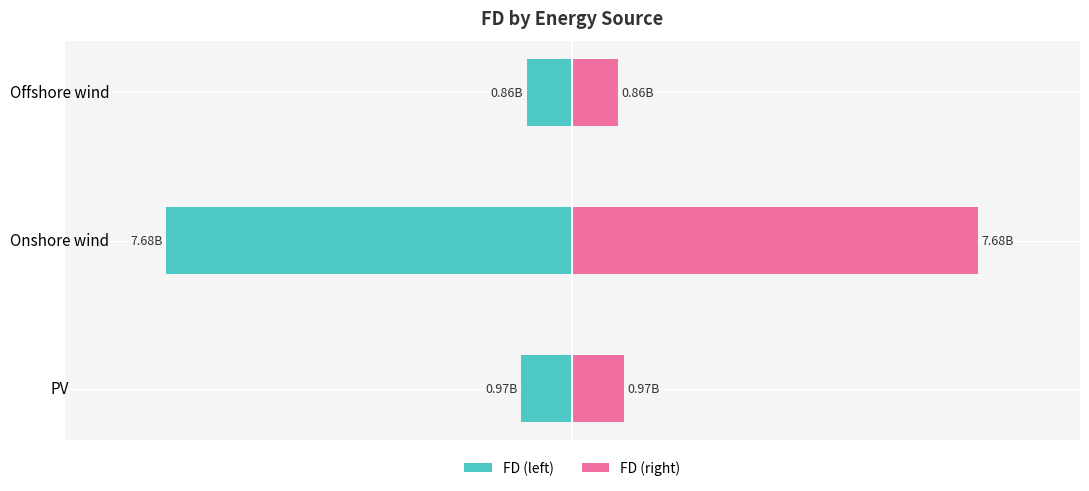

Between Onshore wind and Offshore wind, which series saw the biggest shift?

FD (left)